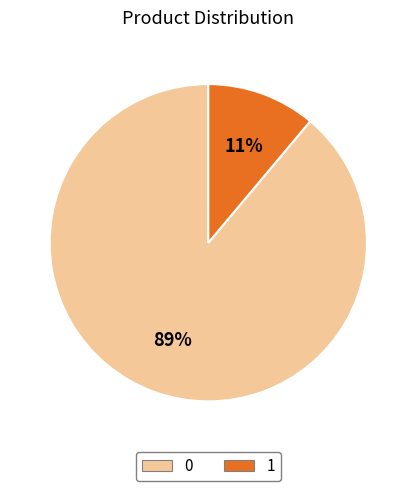

What percentage is the 1 slice, to the nearest percent?

11%